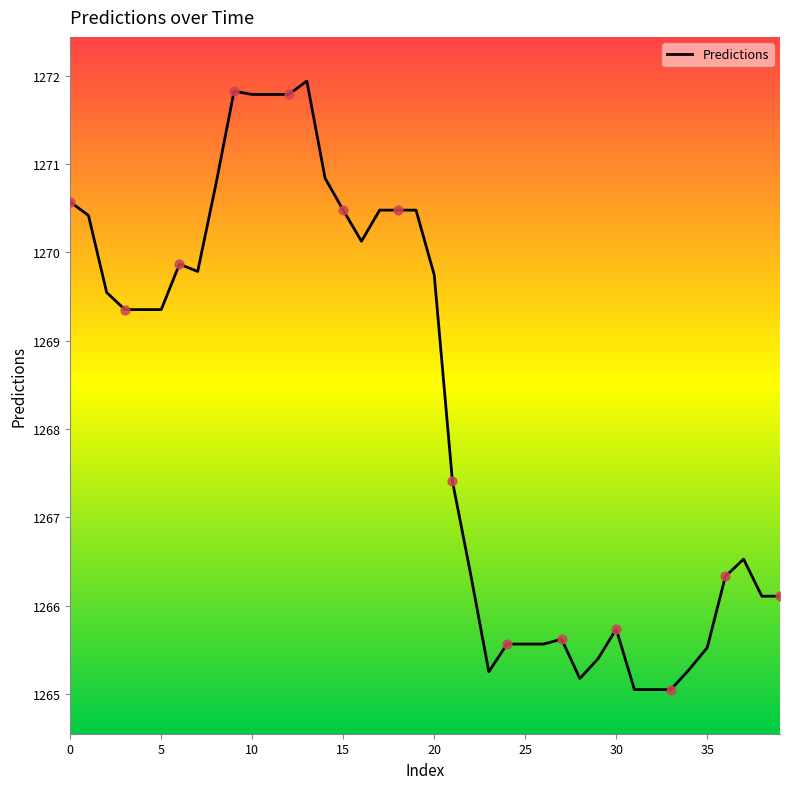

What is the difference between the maximum and minimum values?

6.9